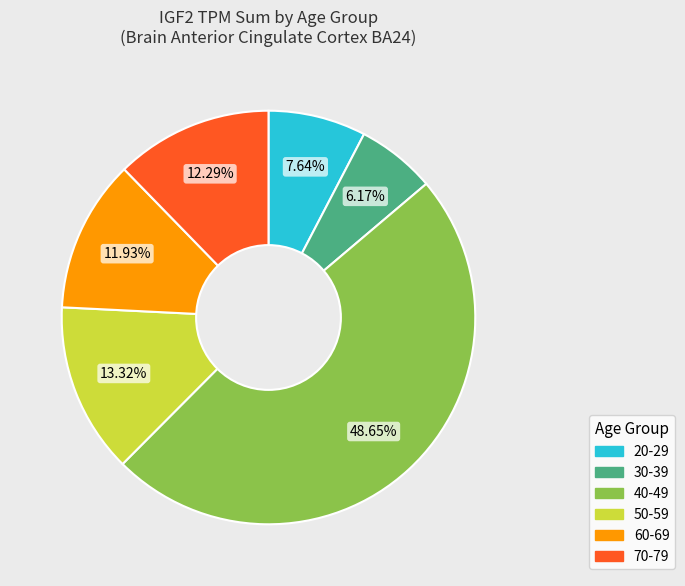

Which category has the biggest portion of the pie?

40-49